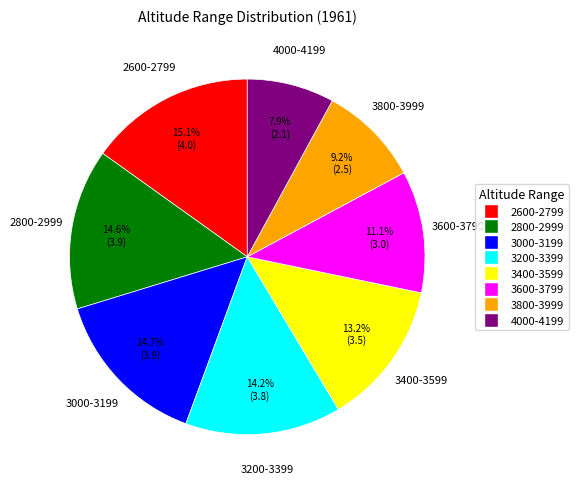

Which has a higher value, 3200-3399 or 2600-2799?

2600-2799